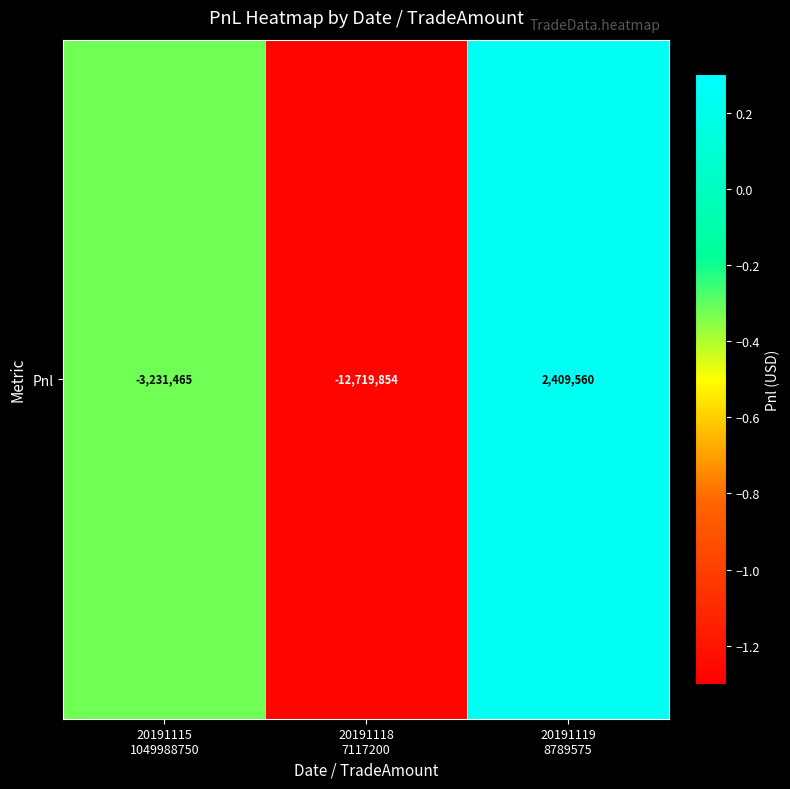

Is it true that the value at 20191118
7117200 is -12719853.6?

True